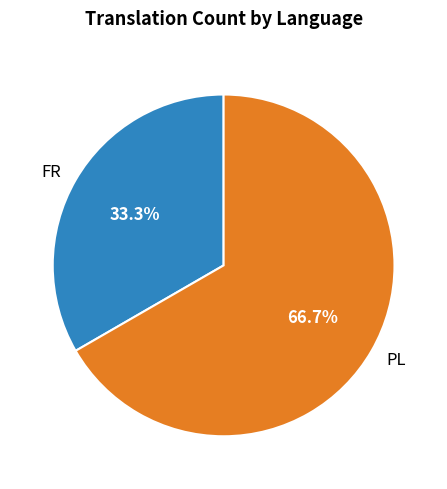

What is the ratio of the value at PL to the value at FR?

2.0